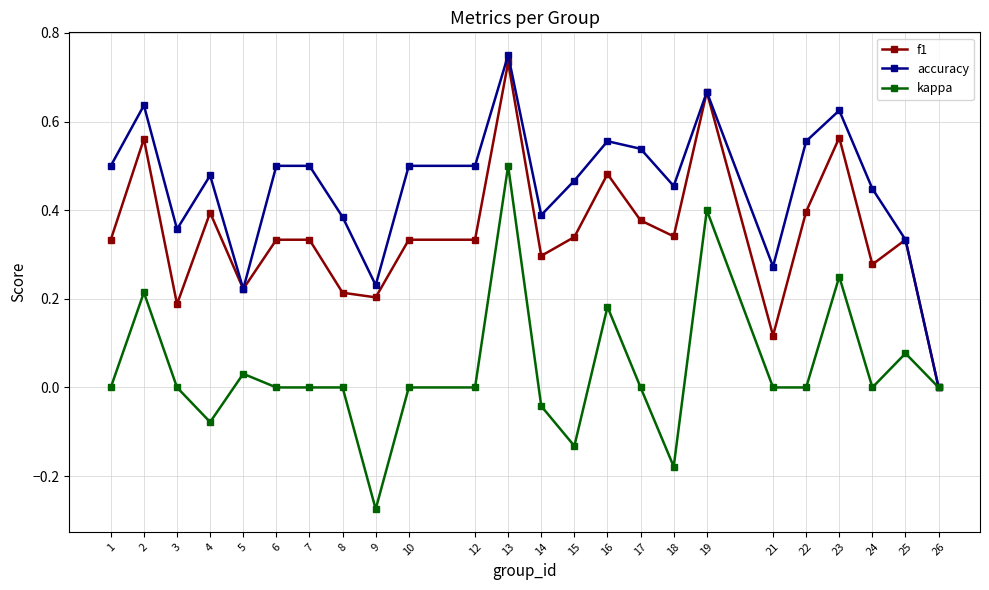

Which series has the largest total across all categories?

accuracy